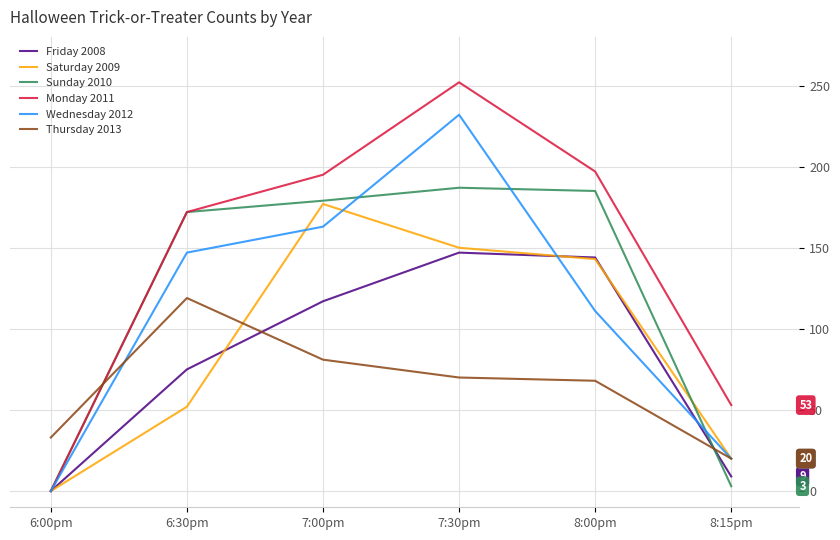

Rank the series by their maximum value, from lowest to highest.

Thursday 2013, Friday 2008, Saturday 2009, Sunday 2010, Wednesday 2012, Monday 2011